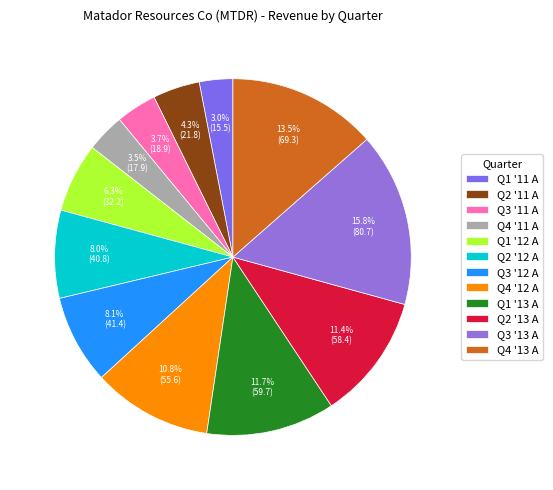

To the nearest percent, what is the average slice percentage?

8%